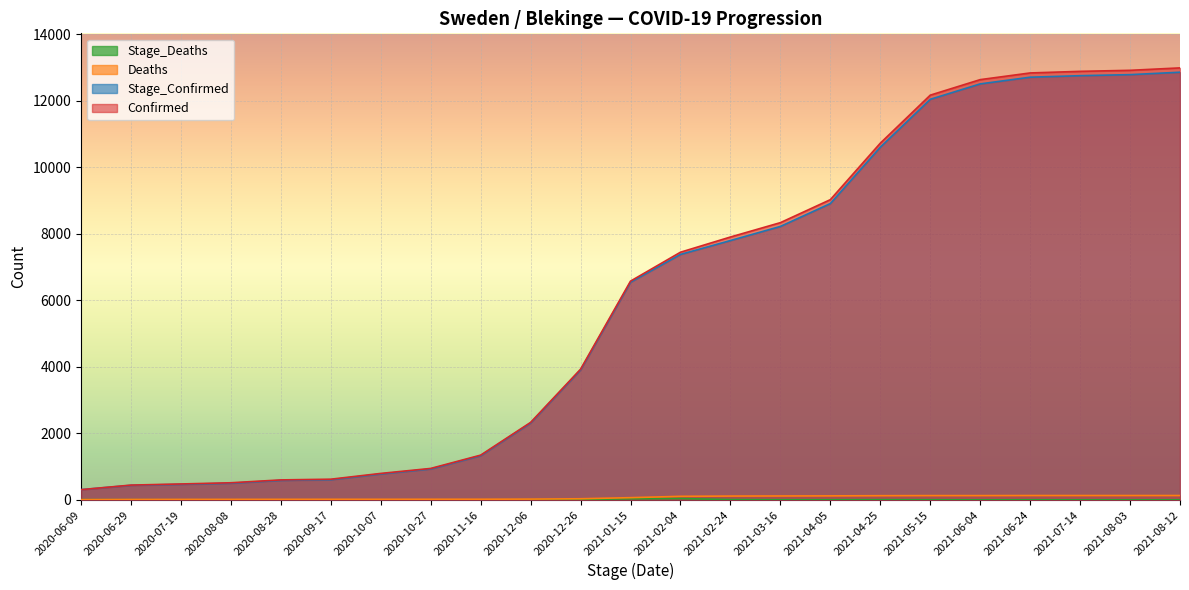

What is the lowest value of the Stage_Confirmed series?

307